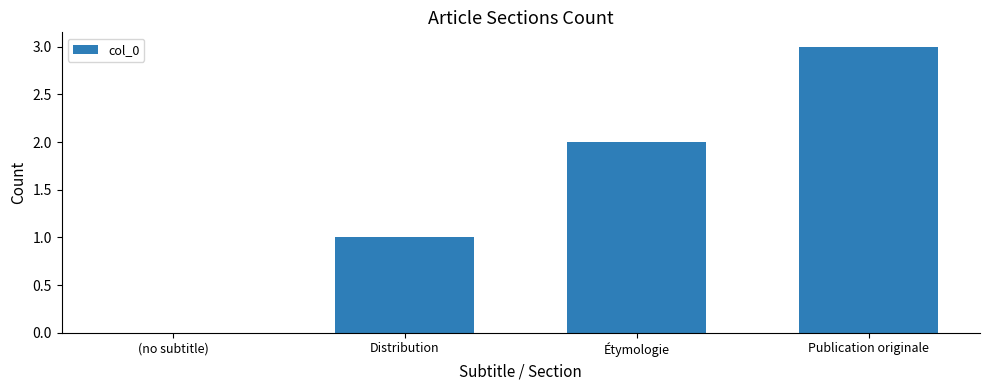

How many values are between 1 and 3?

3